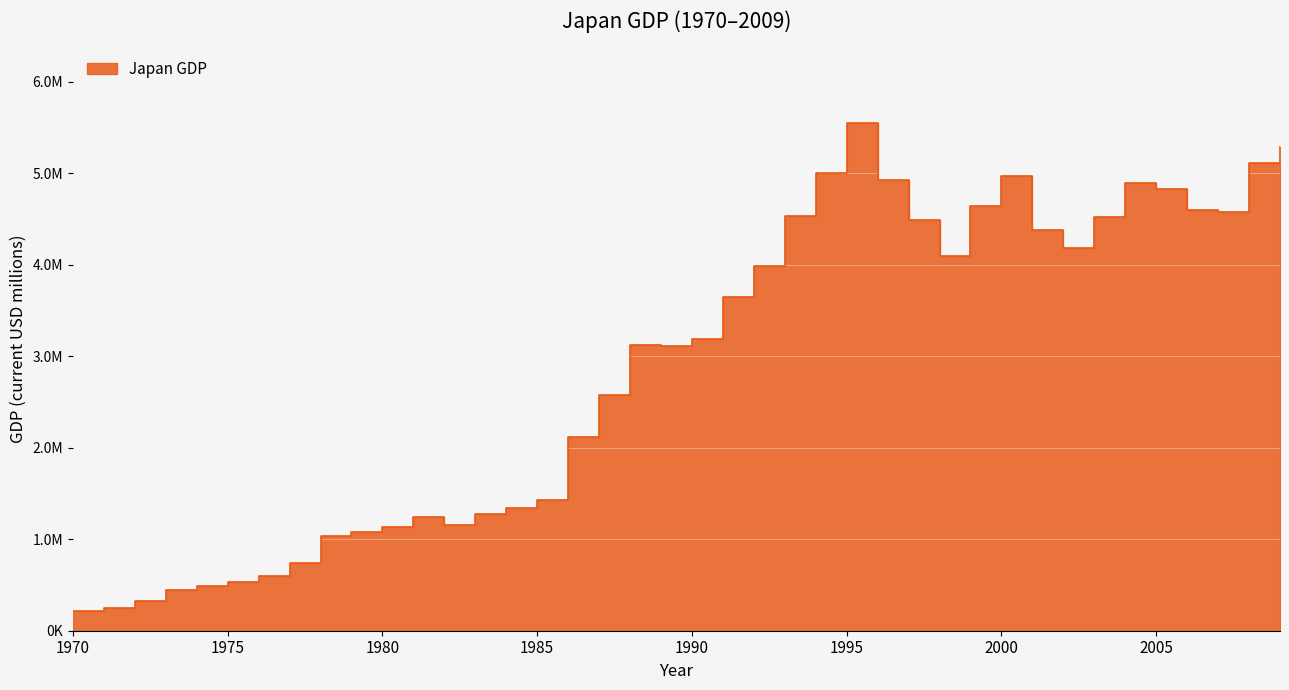

What is the sum of the values at 1991 and 1975?

4180928.1